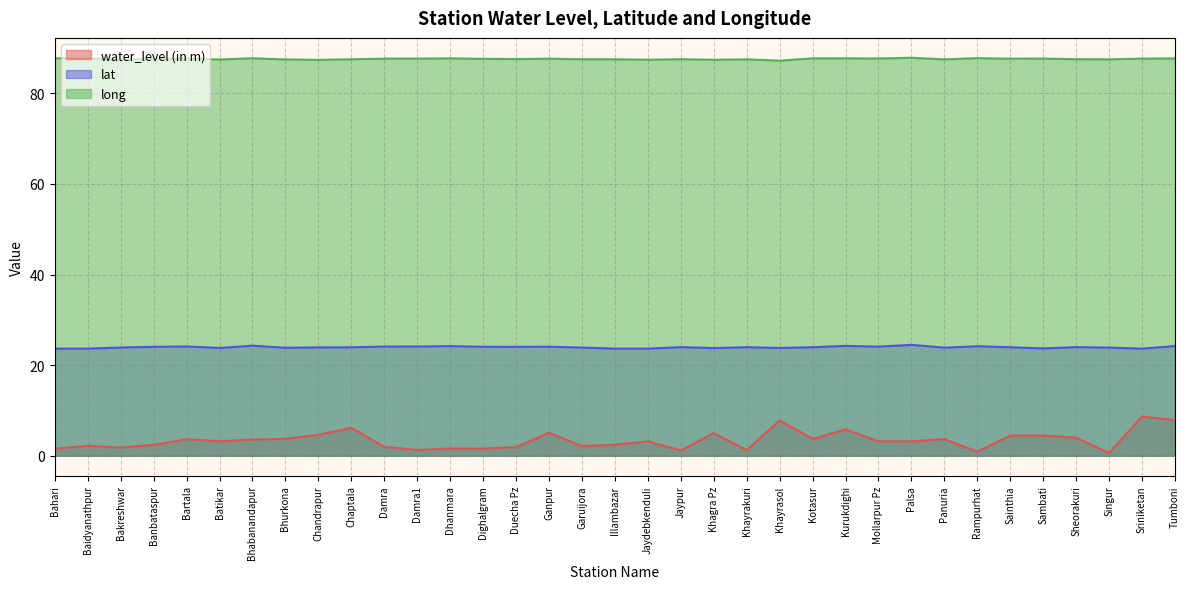

Where is long nearest to the value 87?

Khayrasol